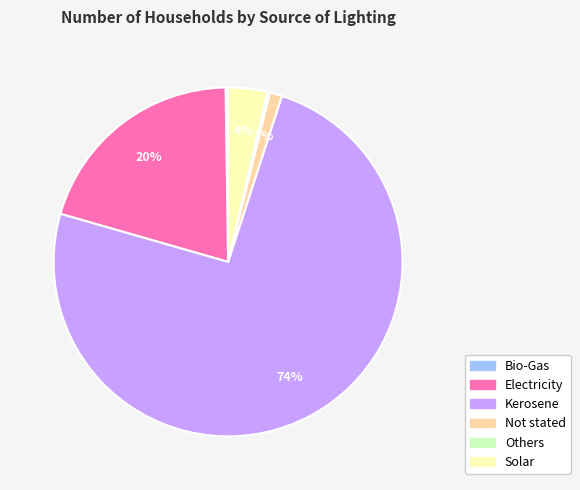

Which slice is the largest?

Kerosene